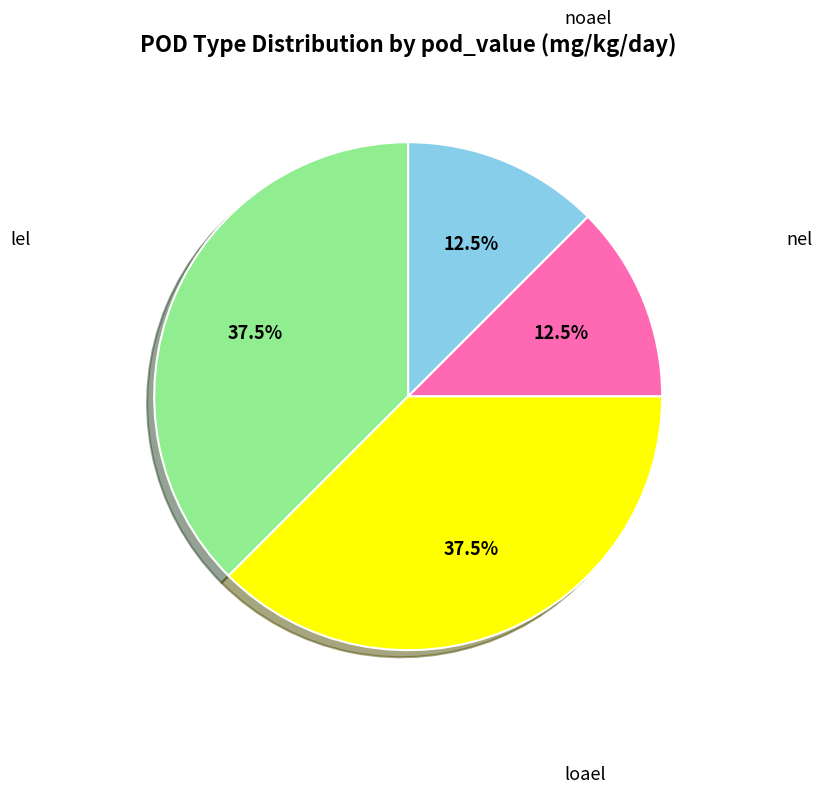

How many segments does this pie chart have?

4